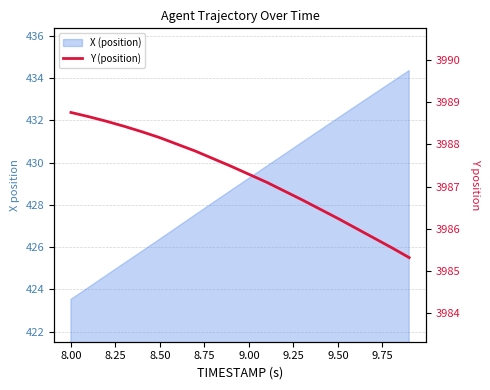

The chart shows a value of 896.2 at 12. True or false?

False